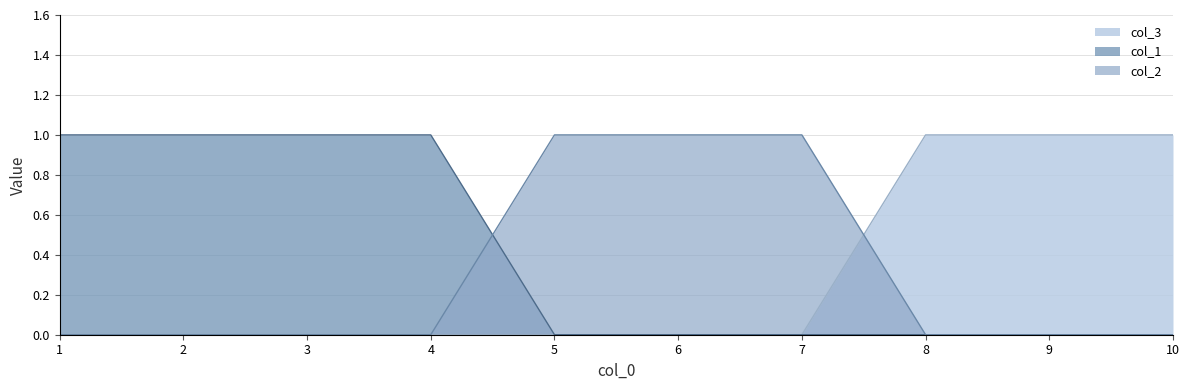

List the labels in order of col_3 value, smallest first.

1, 2, 3, 4, 5, 6, 7, 8, 9, 10